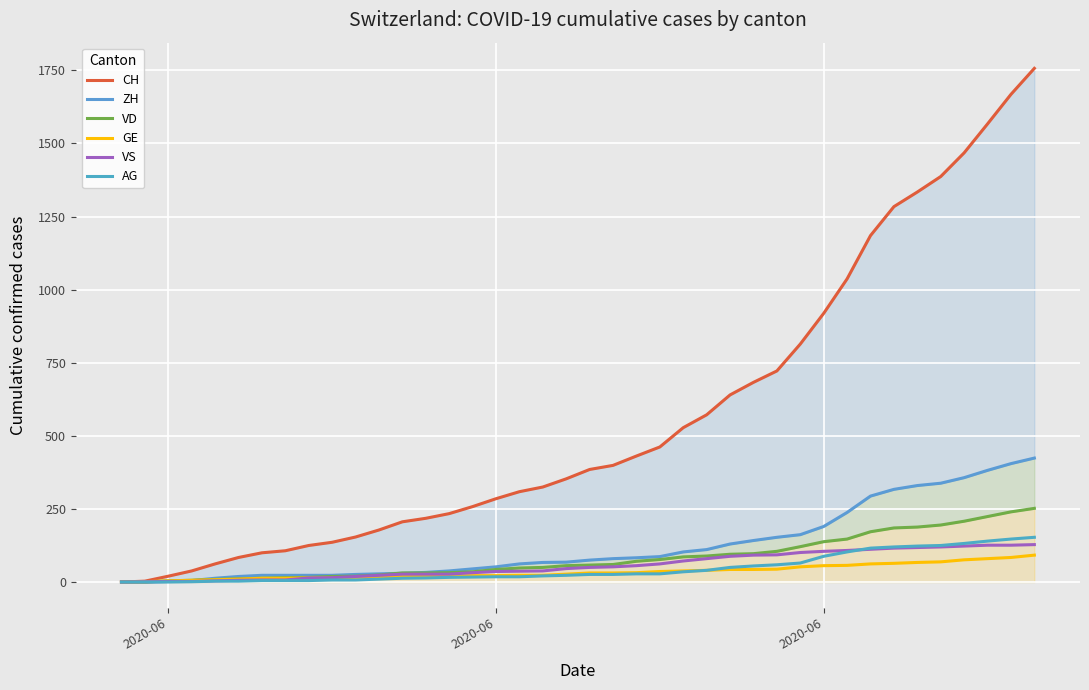

True or false: VD and CH cross at least once.

False